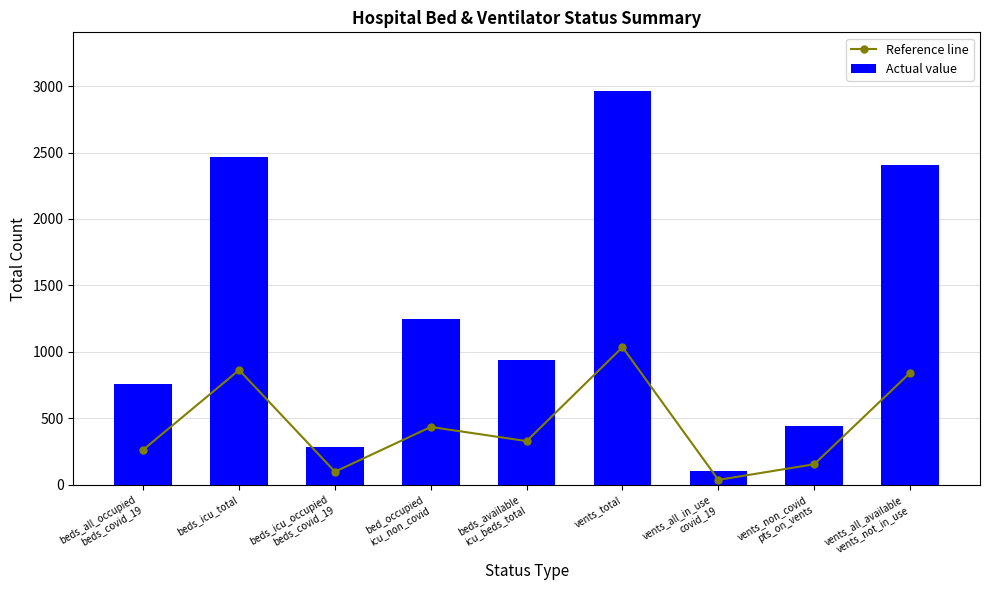

Read the Actual value value at beds_available
icu_beds_total.

941